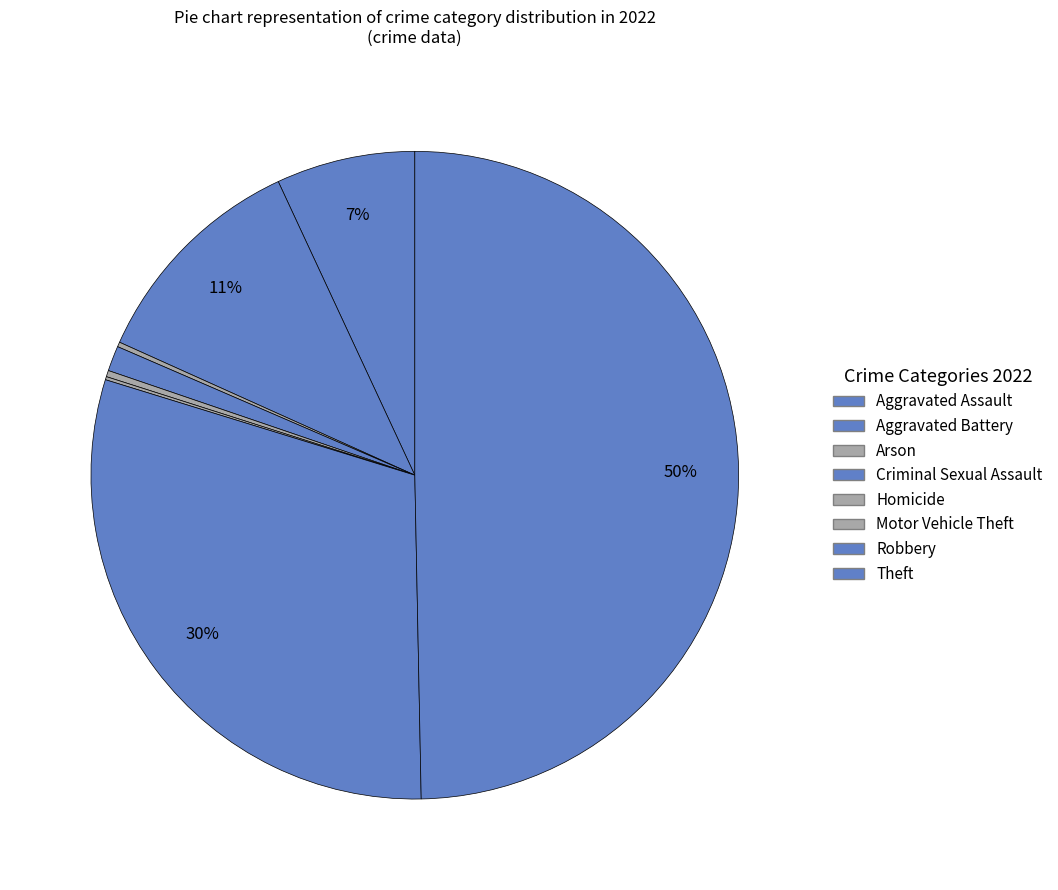

To the nearest percent, what is the difference between the largest and smallest slice percentages?

49%